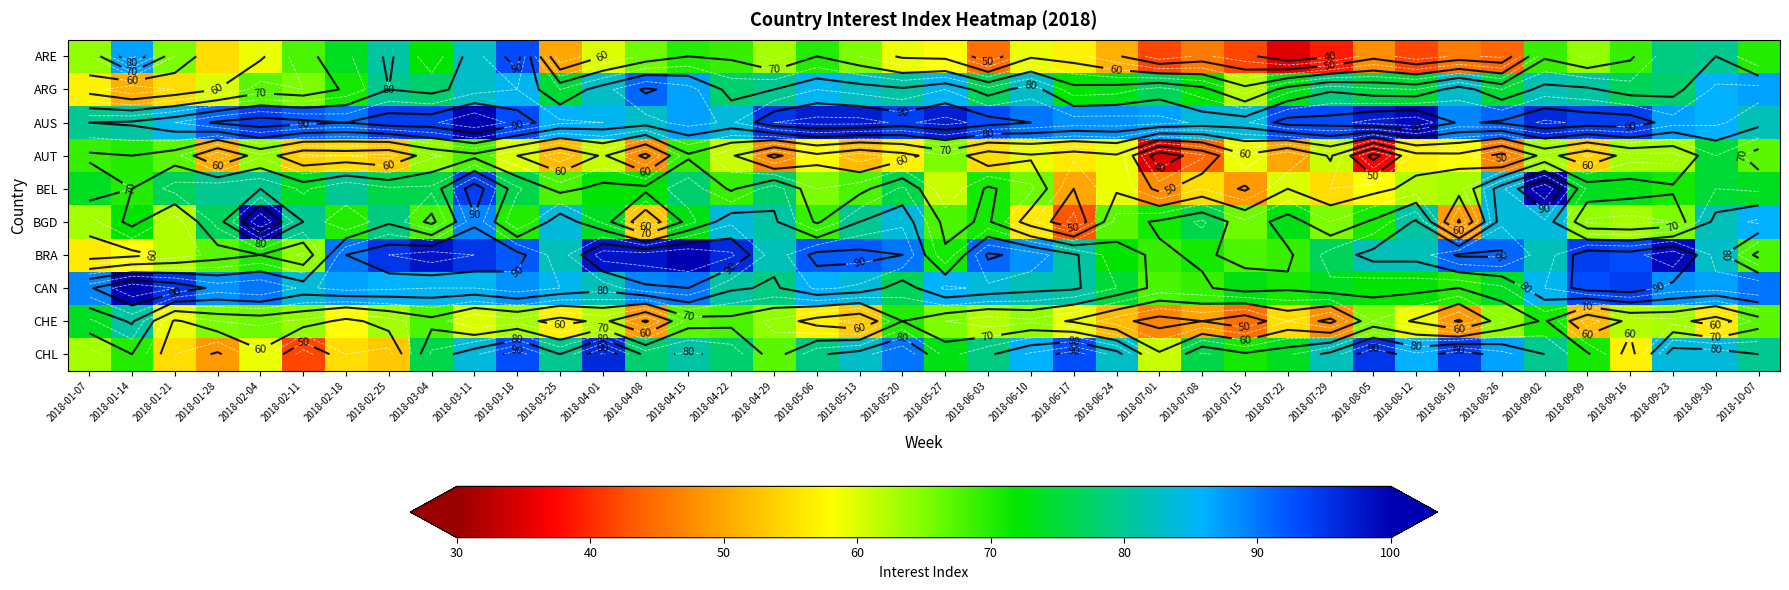

What is the sum of the AUS values at 2018-04-29 and 2018-03-25?

181